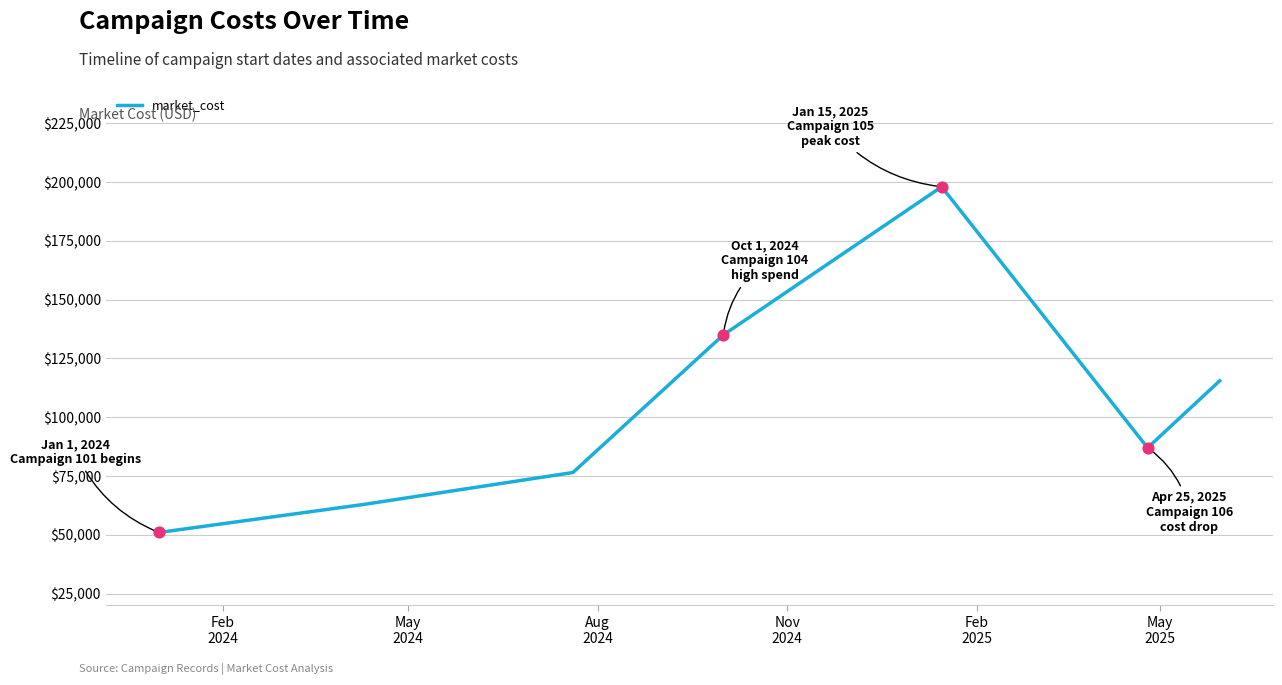

What is the sum of all values?

726000